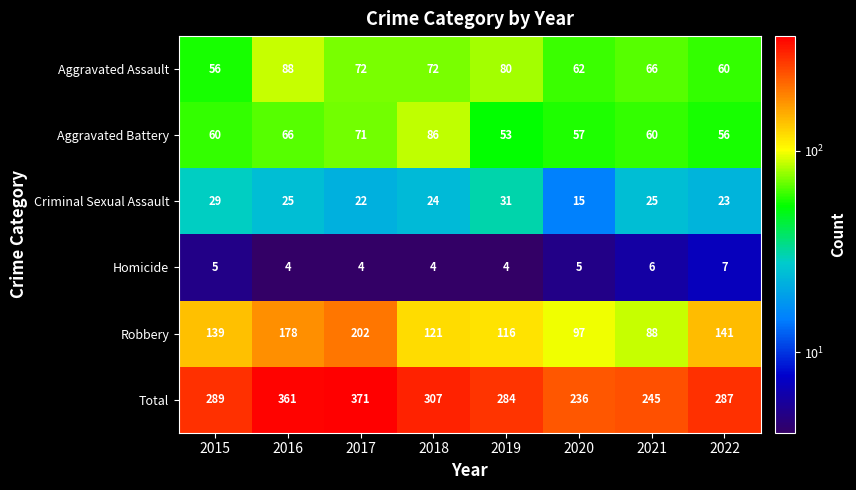

At how many categories does at least one series exceed 180?

8